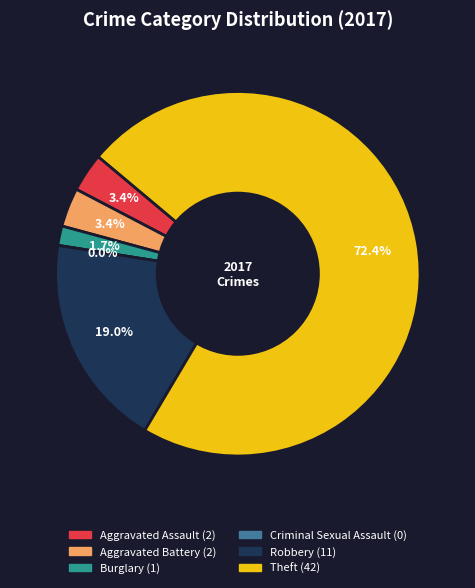

Which category accounts for the majority?

Theft